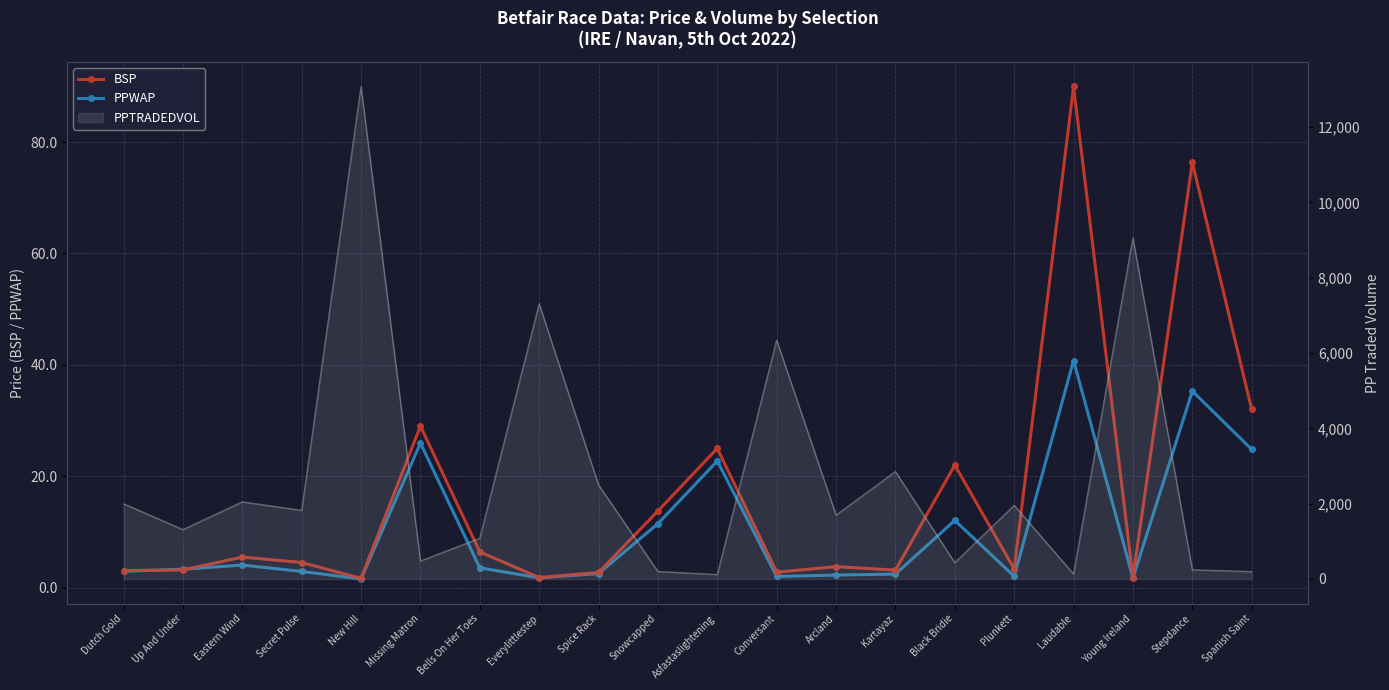

True or false: PPWAP has more than 2 interior local peaks.

True